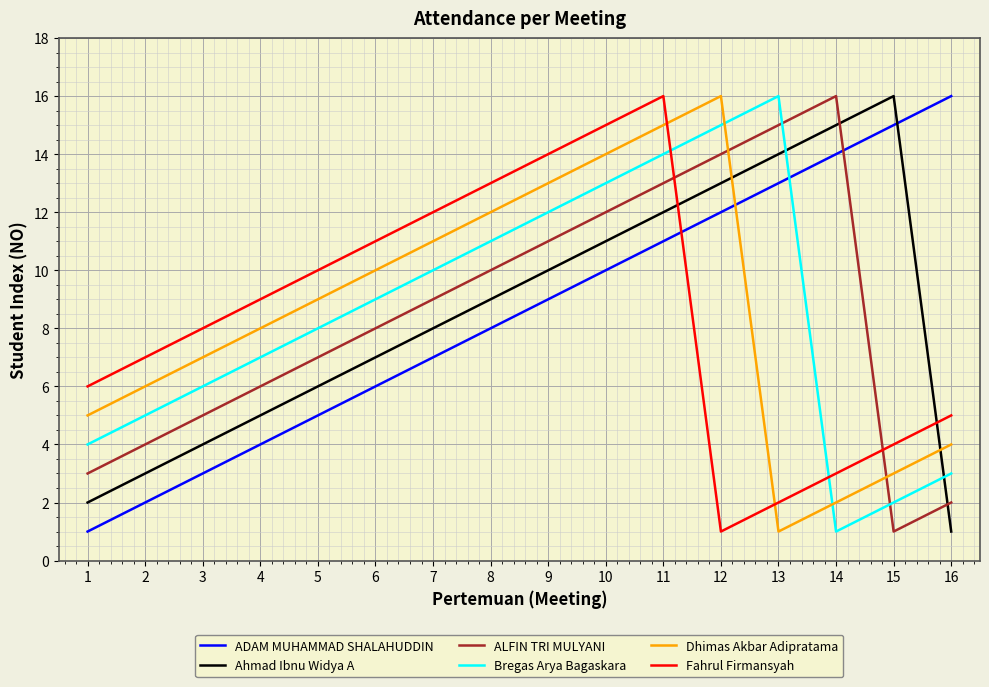

Does the chart display data point markers on the line(s)?

No